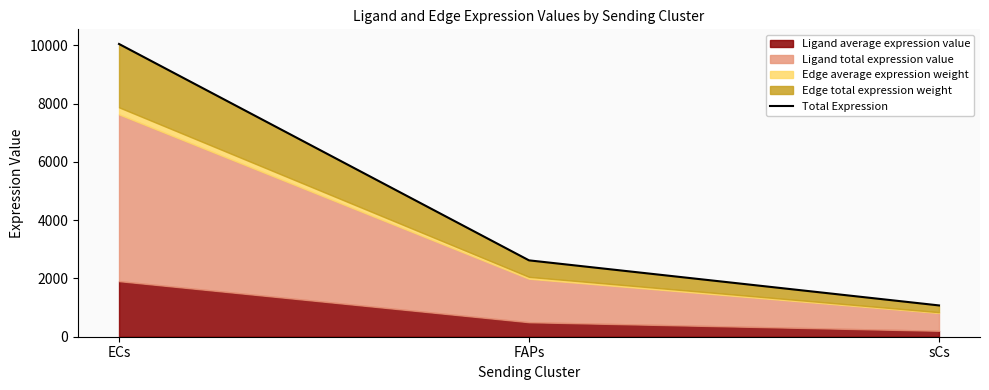

At which label does the data first exceed 2621?

ECs